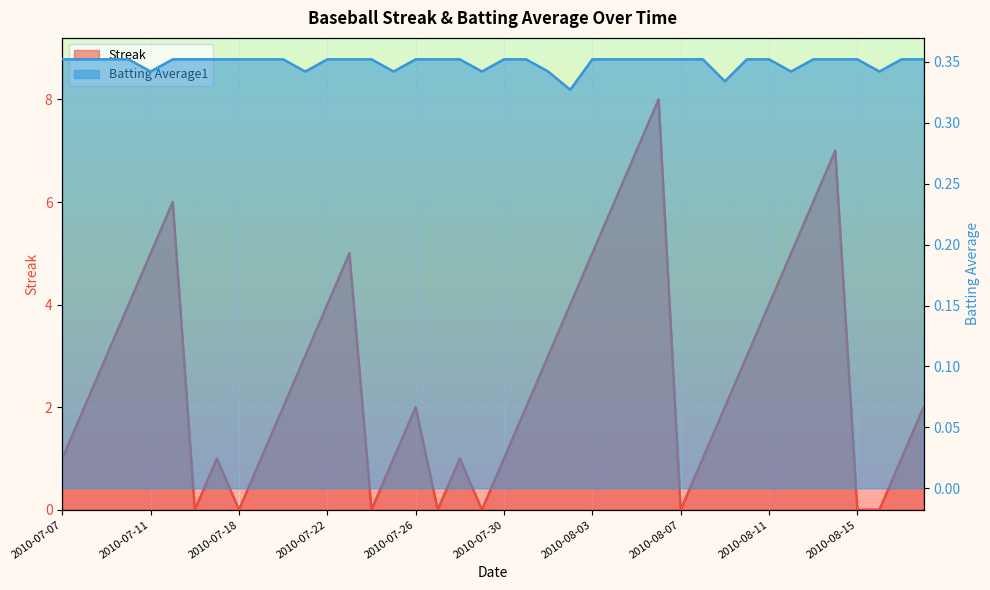

What is the value of the Batting Average1 point at the 23rd from the left?

0.3